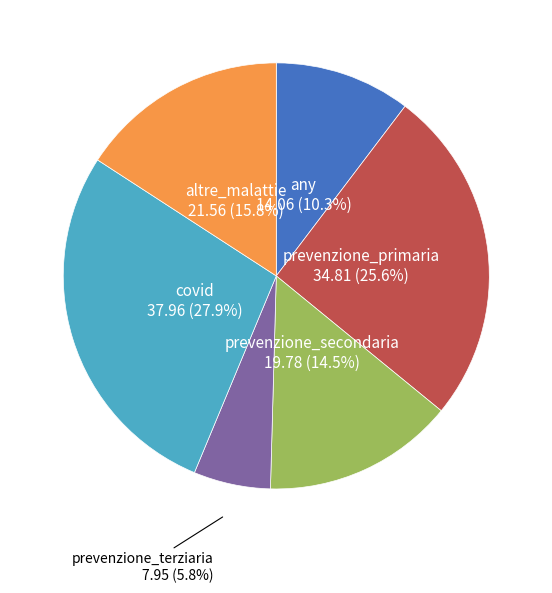

Is there a majority slice in this chart?

No